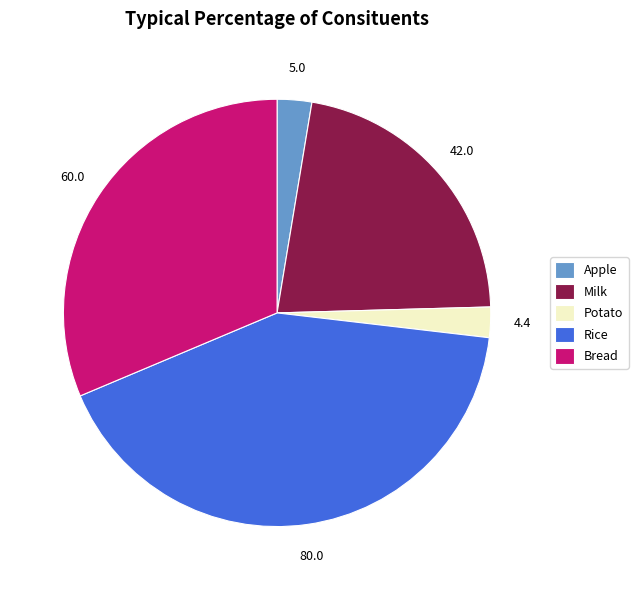

The Bread slice represents 41% of the pie. True or false?

False